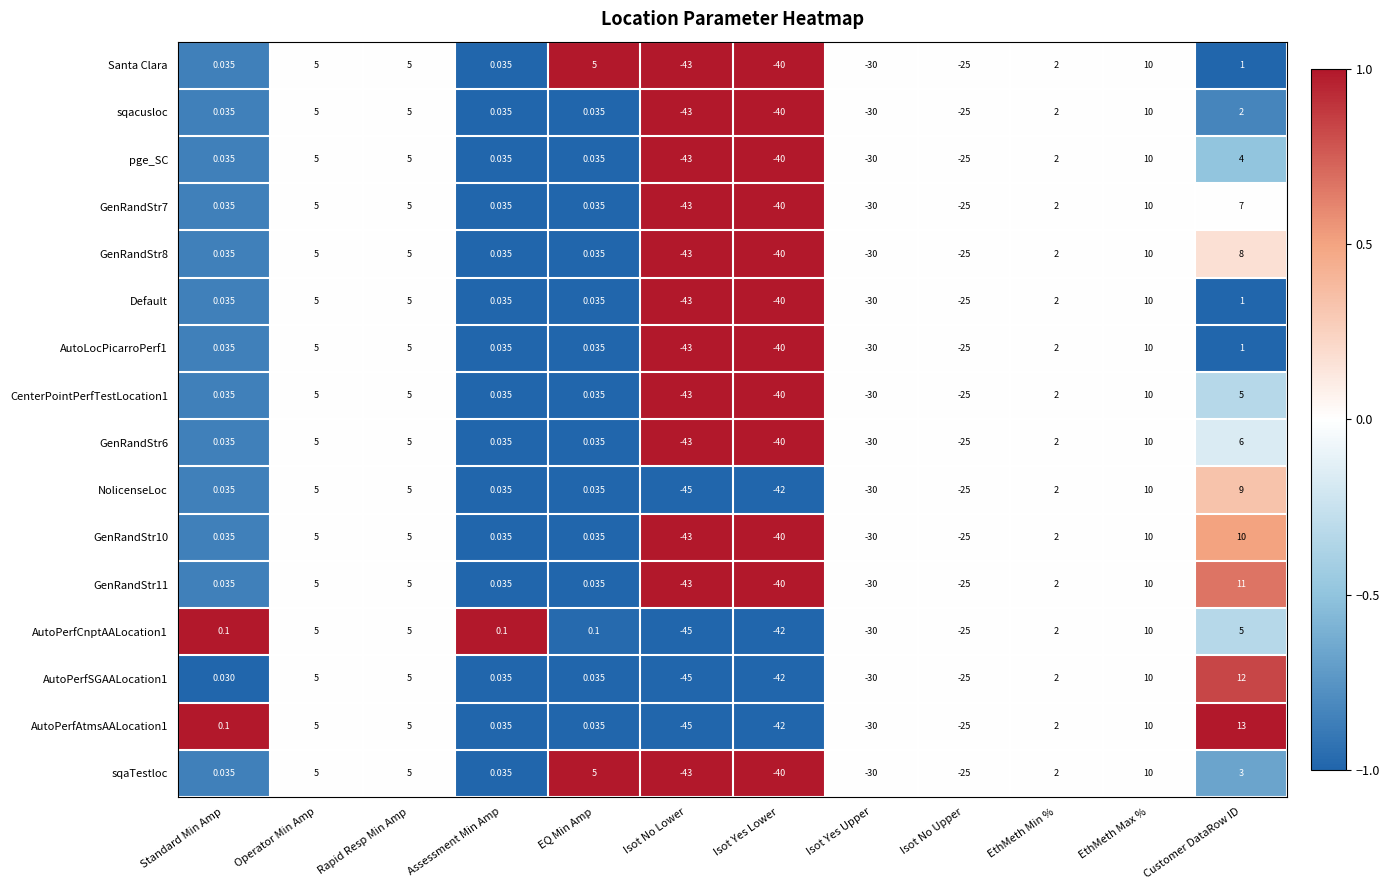

At how many categories does at least one series exceed 0?

8